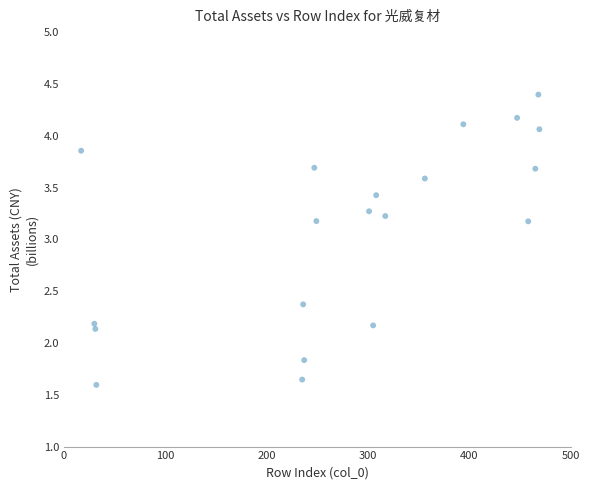

What is the range of X values (max minus min)?

452.0